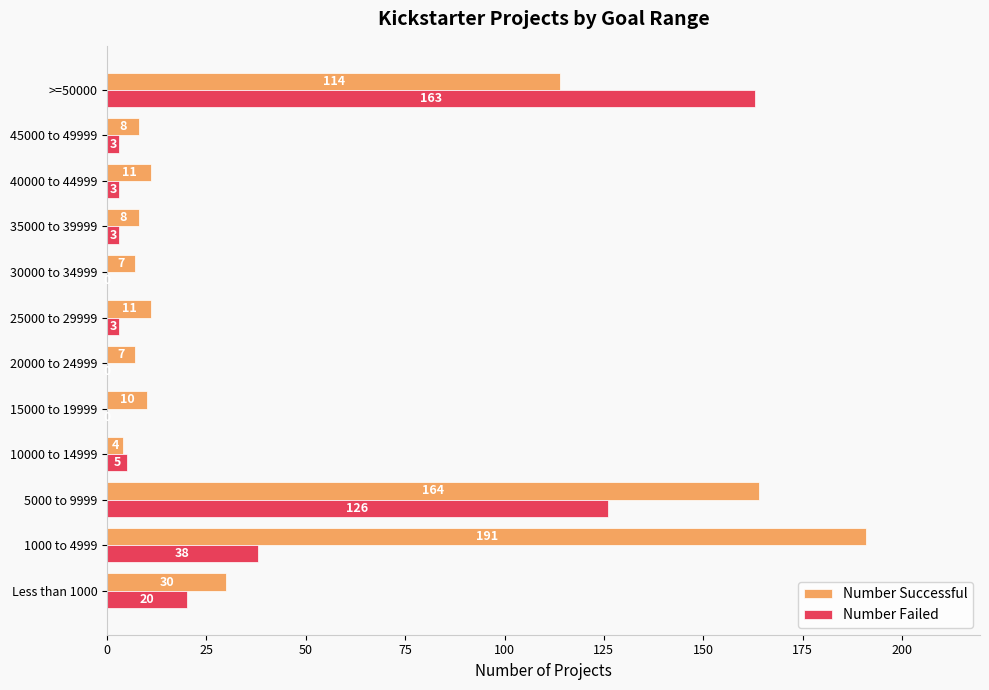

At which category is the sum across all series the highest?

5000 to 9999